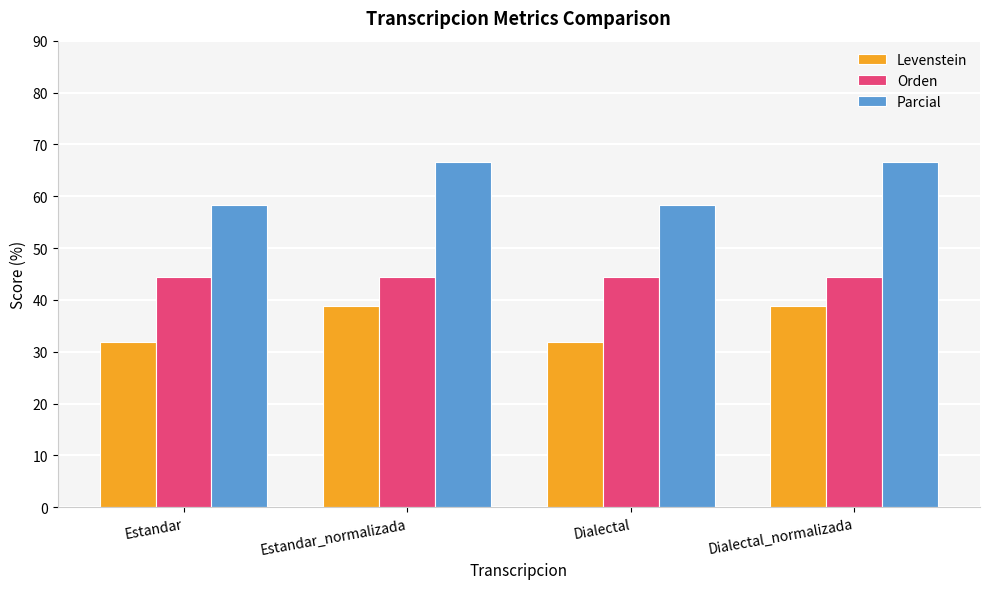

What is the smallest value displayed?

31.8